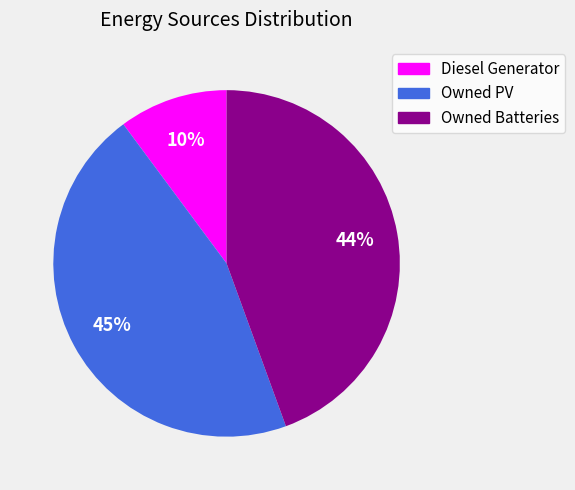

To the nearest percent, what portion does Owned PV represent?

45%